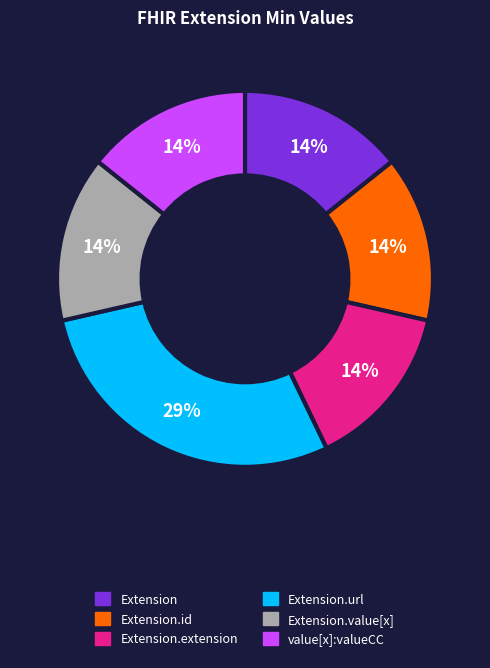

Is there any slice that represents more than half of the pie?

No